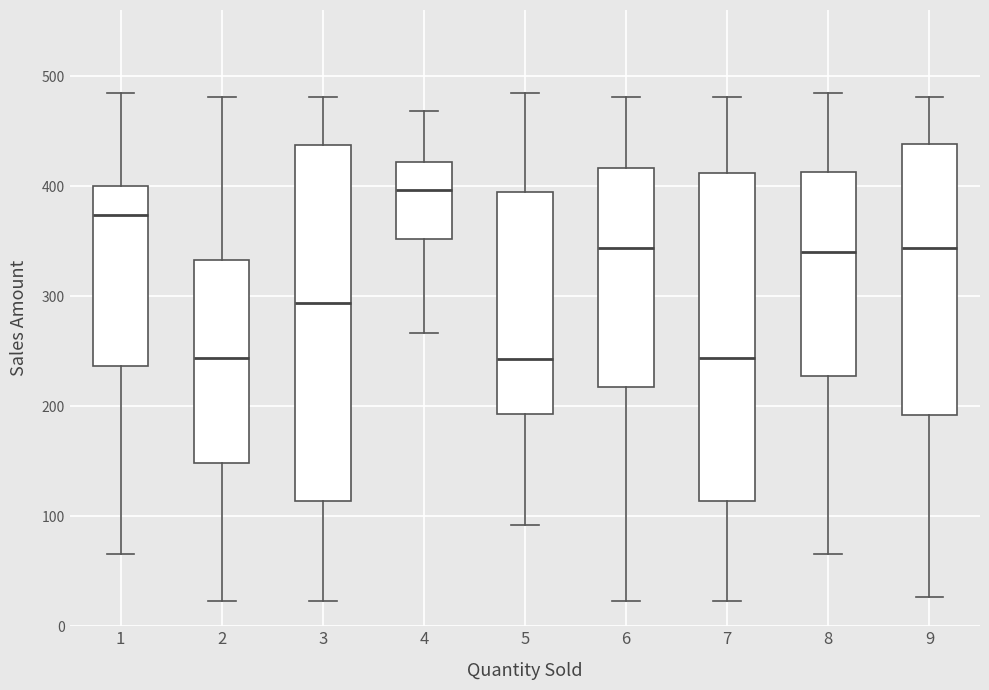

Reading left to right, transcribe this box plot: for each box, give where its median line is, the range the box spans, and where its two whiskers end, as read against the y-axis. The values are not printed on the chart, so give them approximately, as read against the axis.

1: median 370, box 240 to 400, whiskers 70 to 480
2: median 240, box 150 to 330, whiskers 20 to 480
3: median 290, box 110 to 440, whiskers 20 to 480
4: median 400, box 350 to 420, whiskers 270 to 470
5: median 240, box 190 to 390, whiskers 90 to 480
6: median 340, box 220 to 420, whiskers 20 to 480
7: median 240, box 110 to 410, whiskers 20 to 480
8: median 340, box 230 to 410, whiskers 70 to 480
9: median 340, box 190 to 440, whiskers 30 to 480